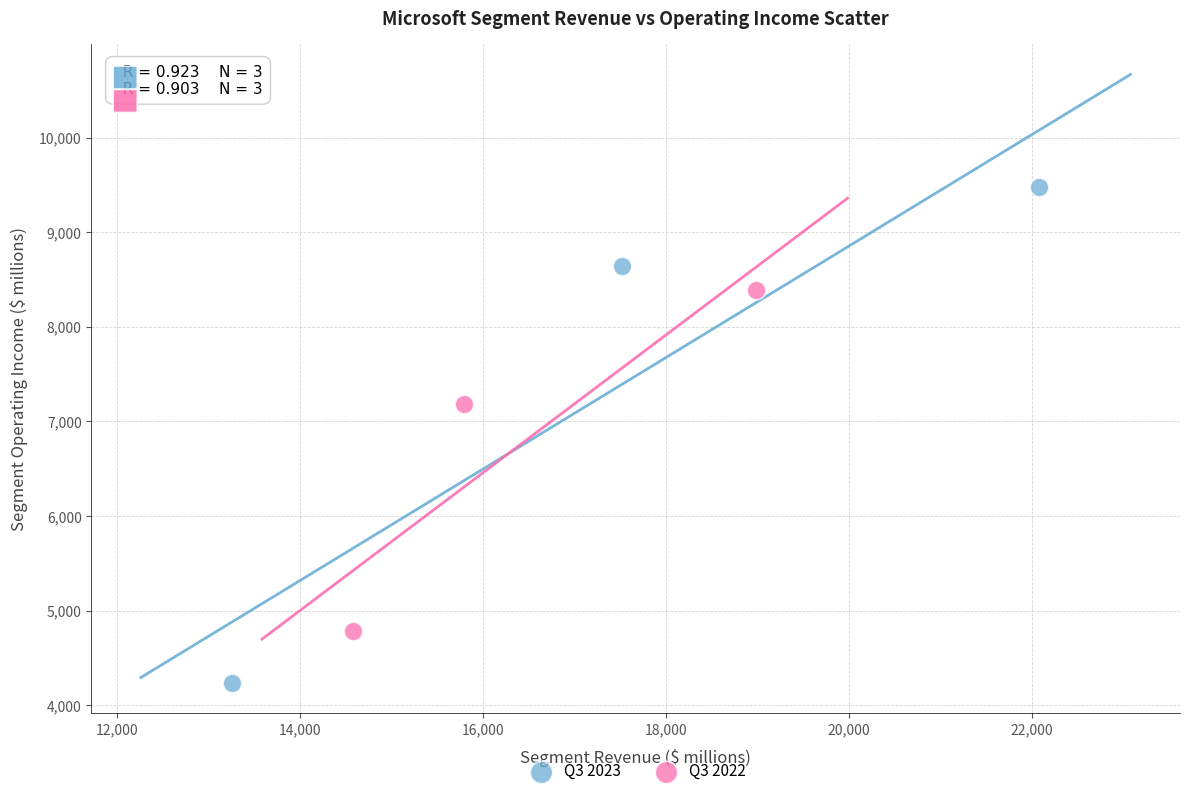

What are all the series names shown in the legend?

Q3 2023, Q3 2022